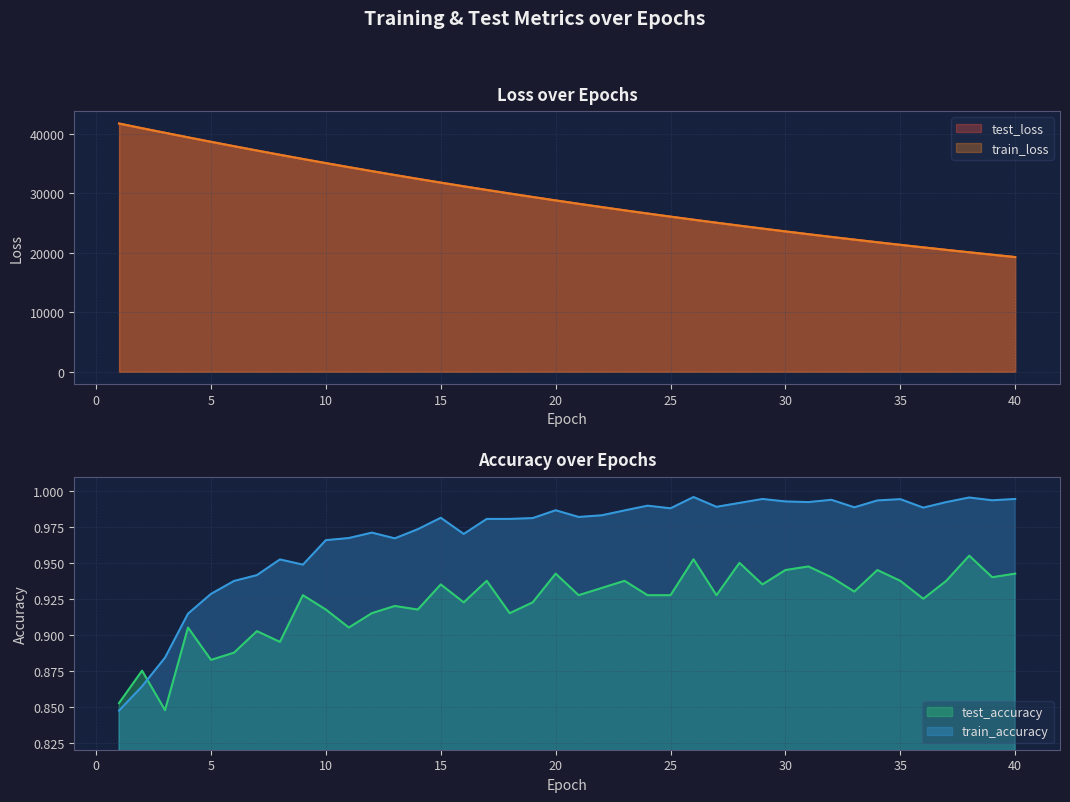

Reading right to left, list all the values displayed in this chart.

test_loss: 40=19305.1	39=19700.9	38=20103.9	37=20515.1	36=20934.3	35=21360.8	34=21795.9	33=22239.9	32=22691.4	31=23151.9	30=23621.0	29=24099.4	28=24586.8	27=25083.6	26=25589.3	25=26105.6	24=26631.2	23=27166.6	22=27712.0	21=28267.5	20=28833.8	19=29411.7	18=29999.3	17=30598.2	16=31208.7	15=31829.0	14=32462.1	13=33107.1	12=33763.4	11=34432.4	10=35112.4	9=35805.2	8=36510.1	7=37226.6	6=37954.8	5=38696.5	4=39446.2	3=40210.9	2=40977.5	1=41768.1
train_loss: 40=19304.2	39=19699.8	38=20103.0	37=20513.9	36=20932.8	35=21359.6	34=21794.6	33=22238.1	32=22689.9	31=23150.3	30=23619.6	29=24097.8	28=24585.1	27=25081.8	26=25587.7	25=26103.4	24=26628.9	23=27164.4	22=27709.9	21=28265.8	20=28832.1	19=29409.2	18=29996.9	17=30595.7	16=31205.9	15=31826.9	14=32459.9	13=33104.4	12=33760.8	11=34429.2	10=35109.4	9=35802.6	8=36506.9	7=37223.3	6=37952.1	5=38693.2	4=39444.4	3=40207.3	2=40974.9	1=41765.5
test_accuracy: 40=0.9	39=0.9	38=1.0	37=0.9	36=0.9	35=0.9	34=0.9	33=0.9	32=0.9	31=0.9	30=0.9	29=0.9	28=0.9	27=0.9	26=1.0	25=0.9	24=0.9	23=0.9	22=0.9	21=0.9	20=0.9	19=0.9	18=0.9	17=0.9	16=0.9	15=0.9	14=0.9	13=0.9	12=0.9	11=0.9	10=0.9	9=0.9	8=0.9	7=0.9	6=0.9	5=0.9	4=0.9	3=0.8	2=0.9	1=0.9
train_accuracy: 40=1.0	39=1.0	38=1.0	37=1.0	36=1.0	35=1.0	34=1.0	33=1.0	32=1.0	31=1.0	30=1.0	29=1.0	28=1.0	27=1.0	26=1.0	25=1.0	24=1.0	23=1.0	22=1.0	21=1.0	20=1.0	19=1.0	18=1.0	17=1.0	16=1.0	15=1.0	14=1.0	13=1.0	12=1.0	11=1.0	10=1.0	9=0.9	8=1.0	7=0.9	6=0.9	5=0.9	4=0.9	3=0.9	2=0.9	1=0.8